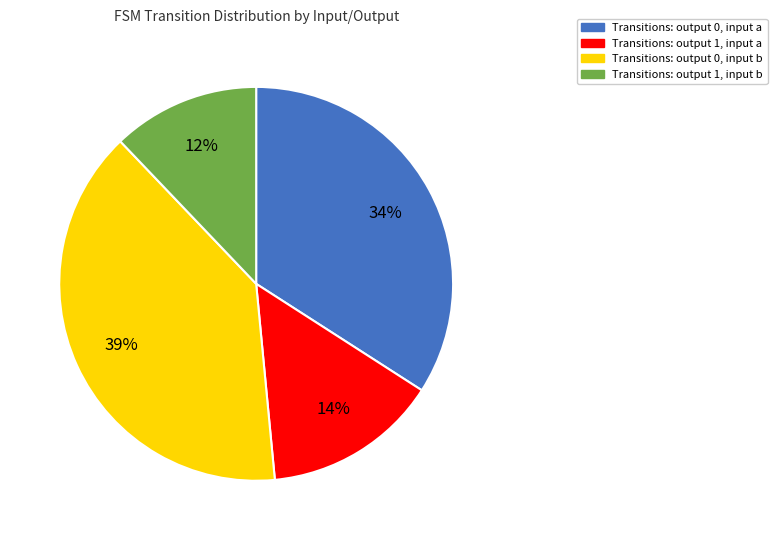

To the nearest percent, what is the difference between the largest and smallest slice percentages?

27%